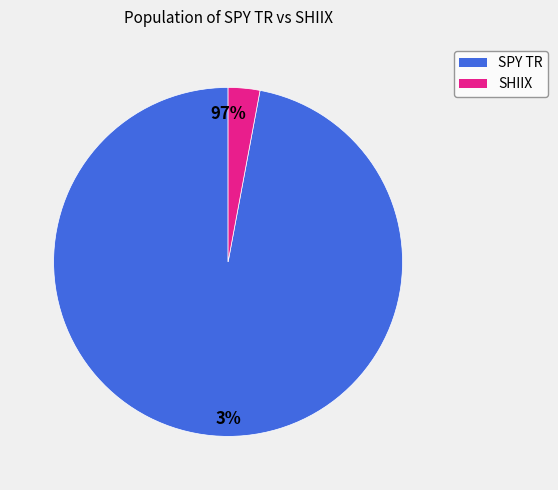

Does 2 represent more than half of the total?

No